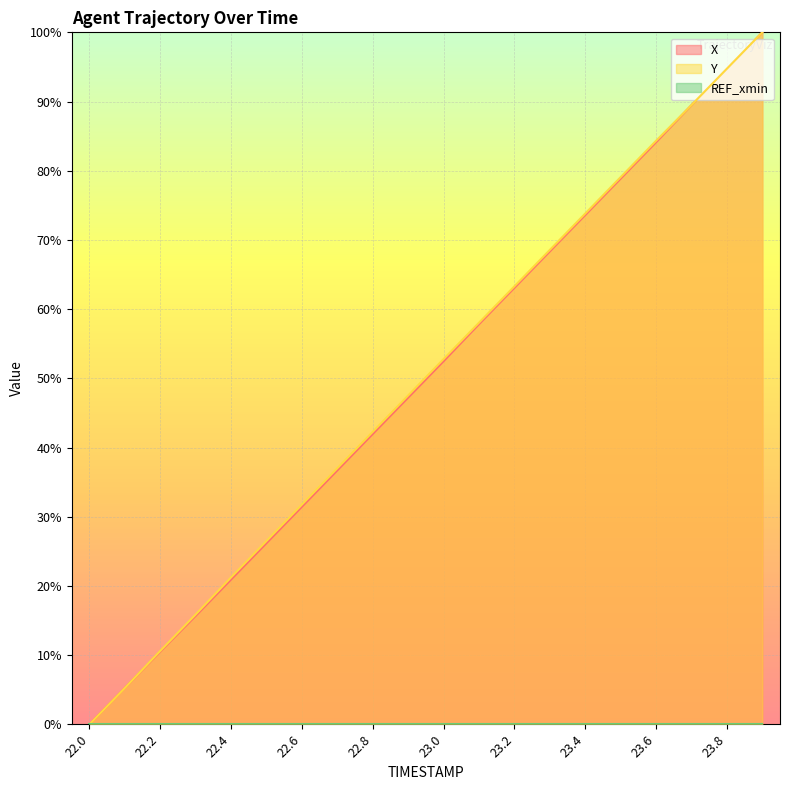

Between which two adjacent categories do X and Y first intersect?

22.1 and 22.2